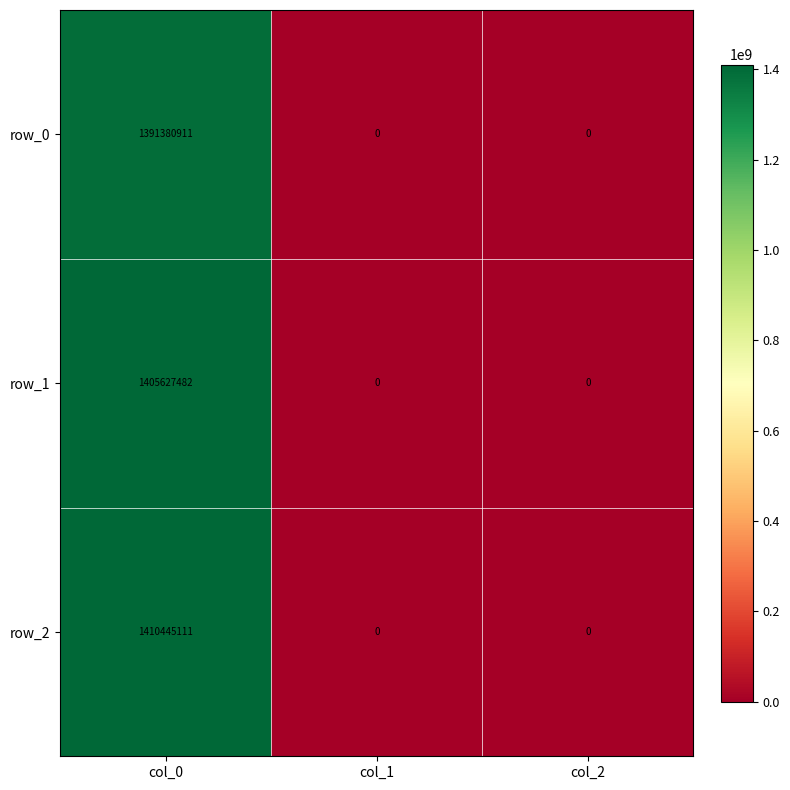

At which label does row_2 reach its peak?

col_0